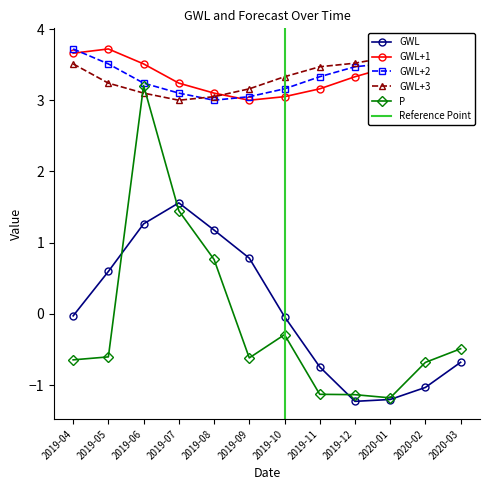

What is the label of the 3rd point from the right?

2020-01